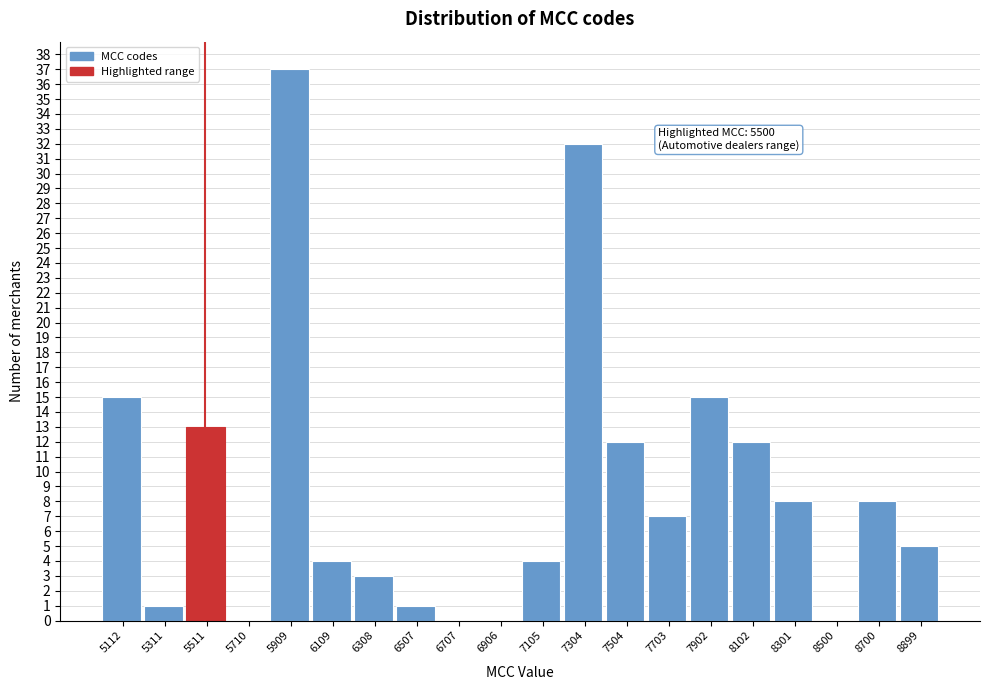

Over which range of the x-axis is the bar tallest?

5820 to 6000